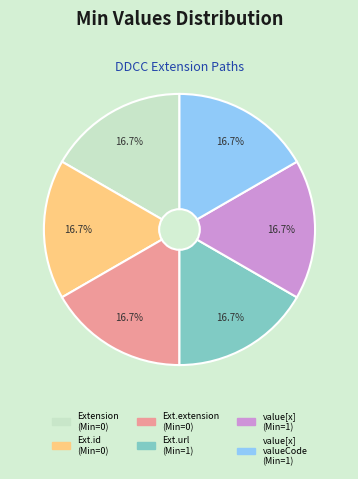

Approximately how many times larger is the value at Ext.url (Min=1) compared to value[x] (Min=1)?

1.0